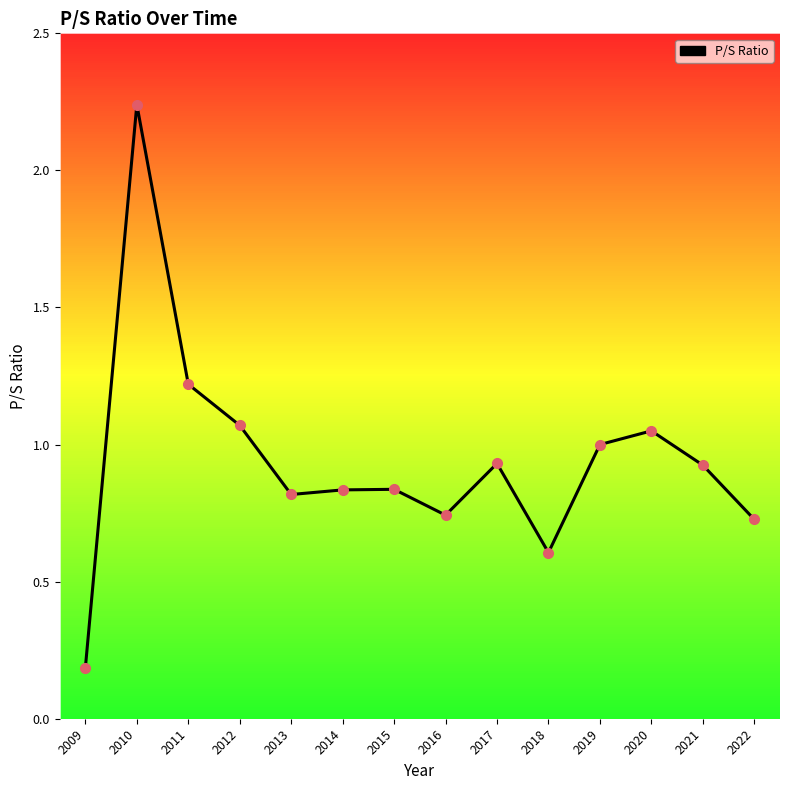

Which has a higher value, 2012 or 2009?

2012